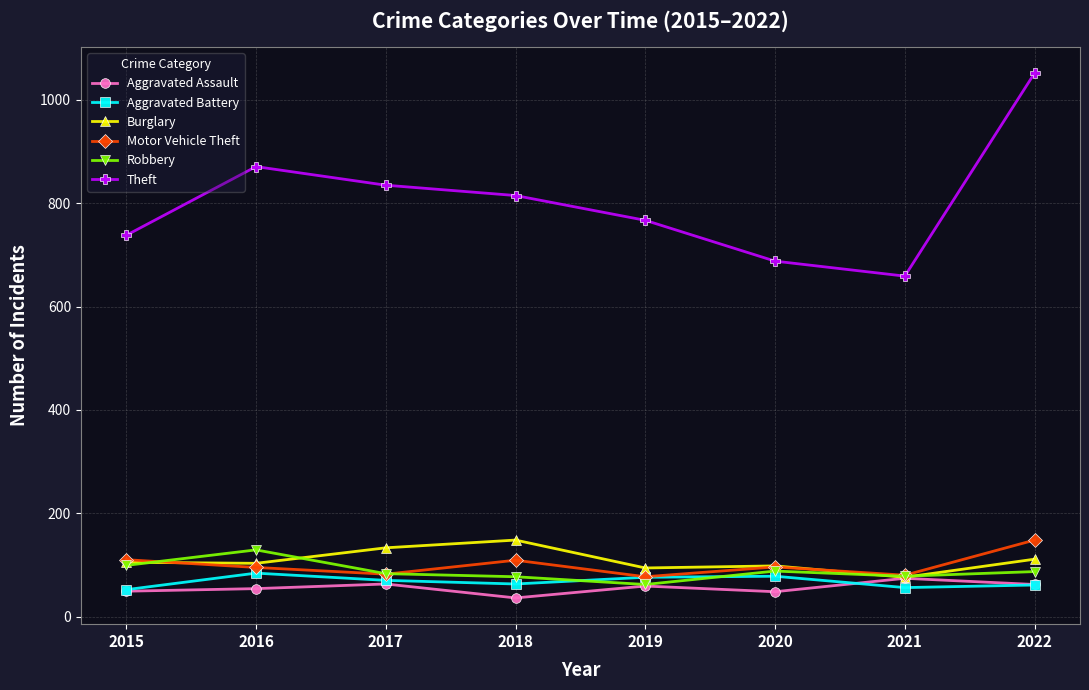

What is the value of the Robbery point at the 8th from the left?

87